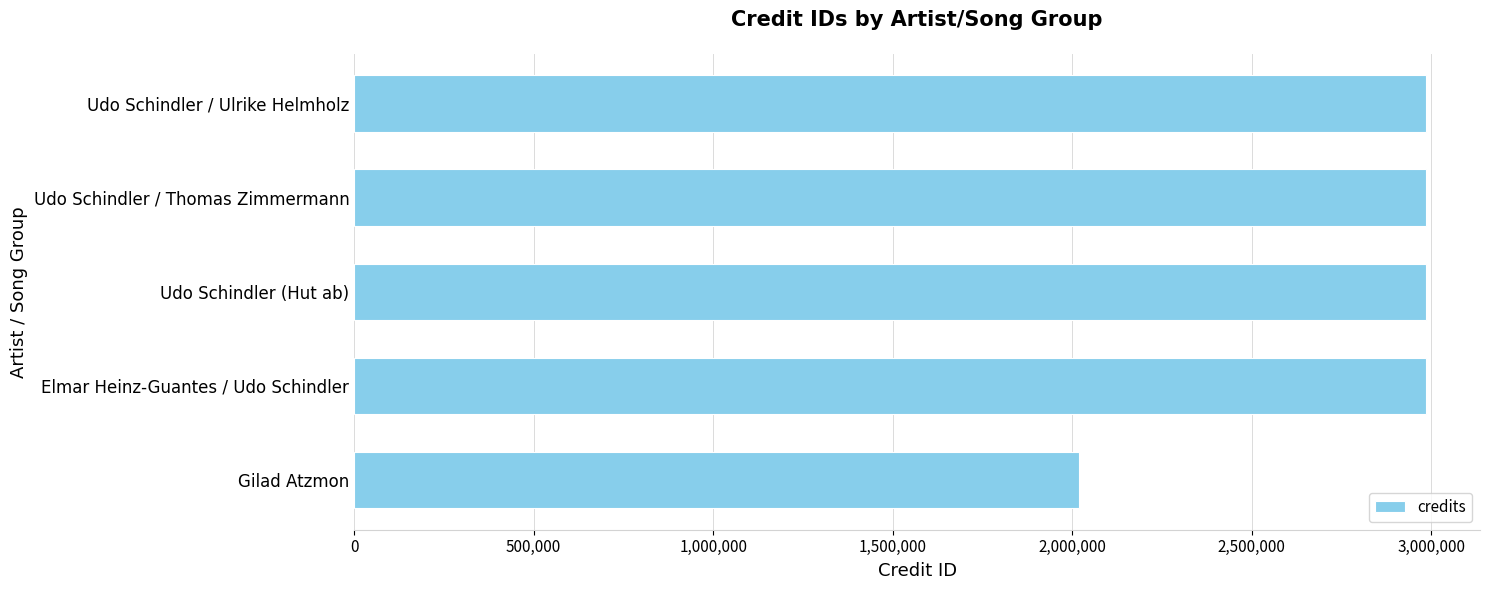

Where is the data nearest to the value 2503408?

Udo Schindler (Hut ab)